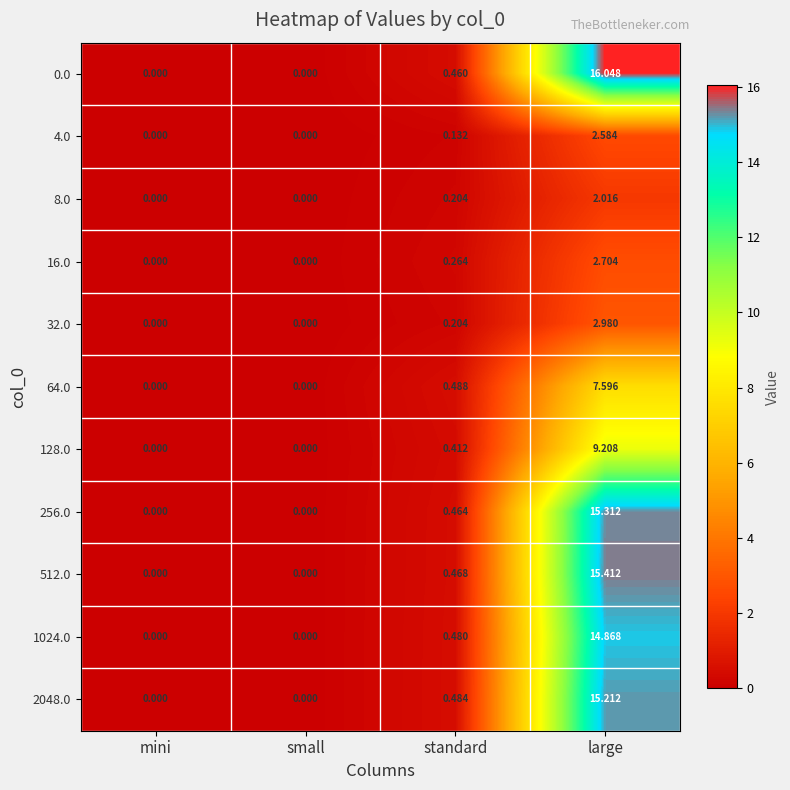

At which category is the sum across all series the highest?

large